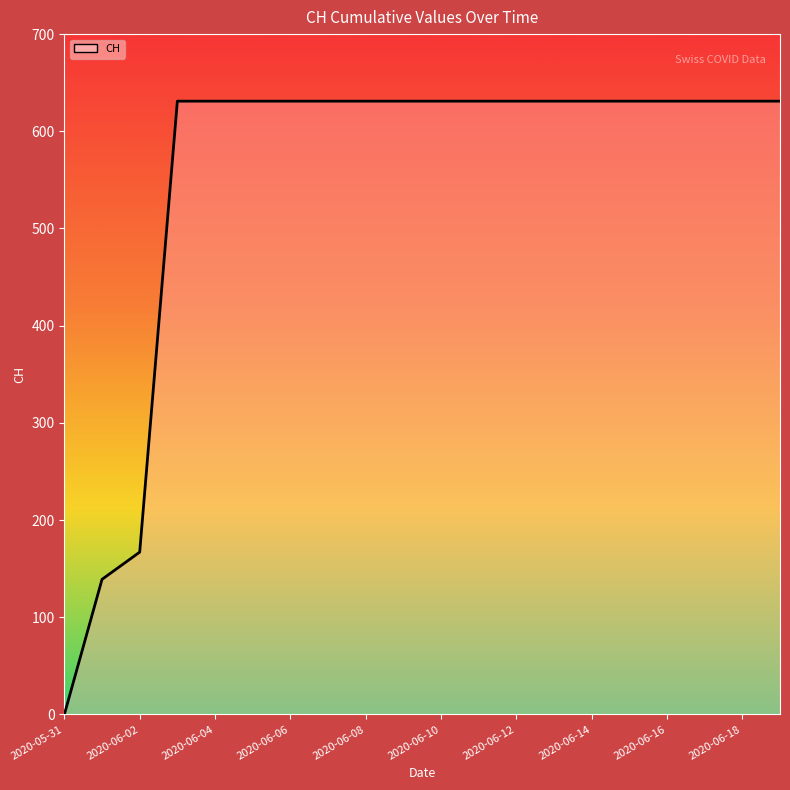

What is the maximum value shown in the chart?

631